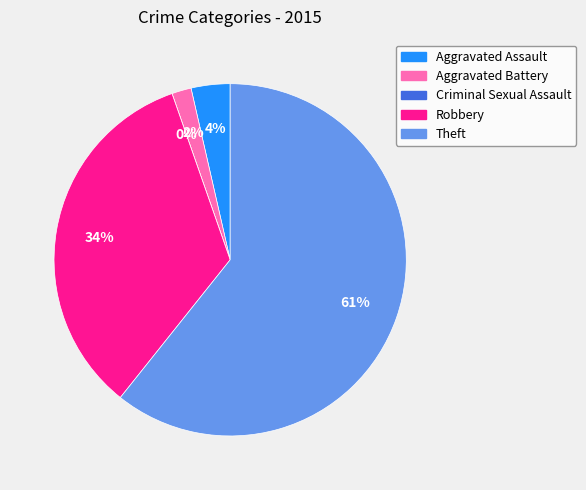

Combined, do Aggravated Battery and Criminal Sexual Assault account for over 50%?

No